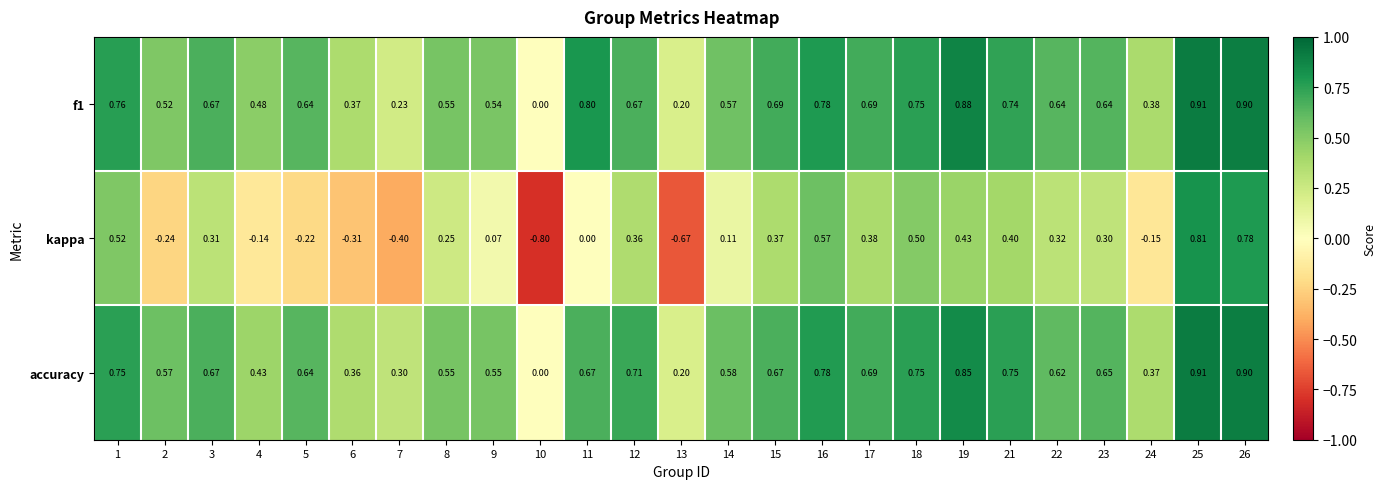

Is the value of accuracy at 17 greater than the value of kappa at 2?

Yes